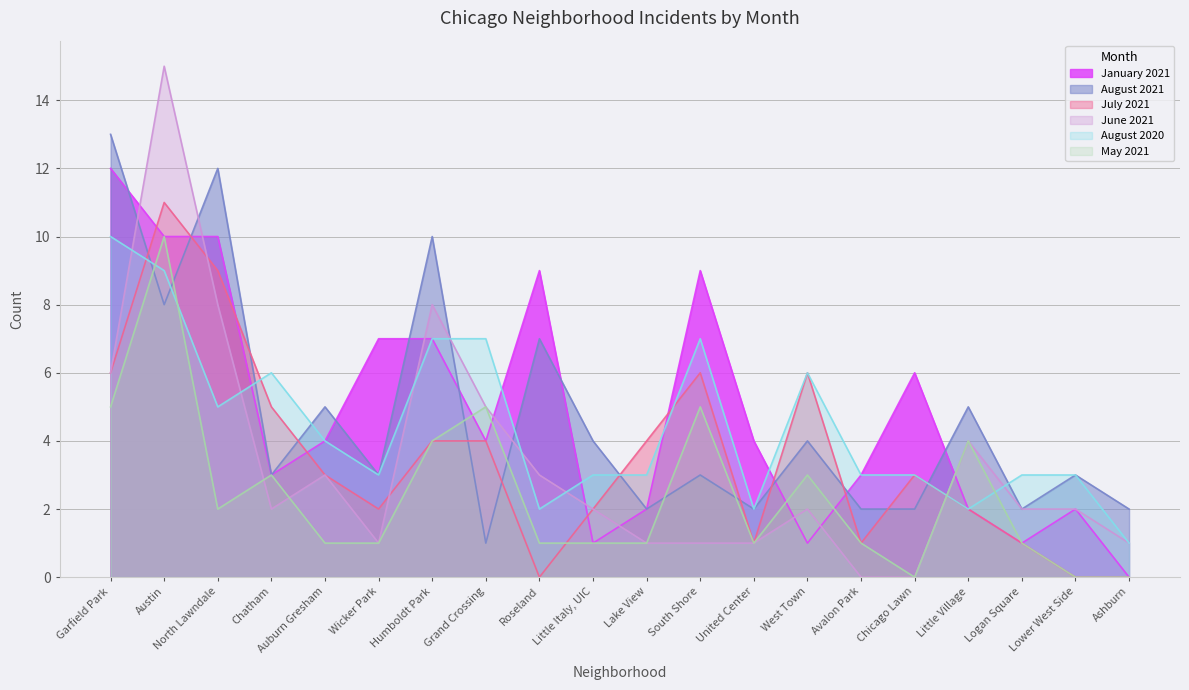

What is the total value across all series at Ashburn?

4